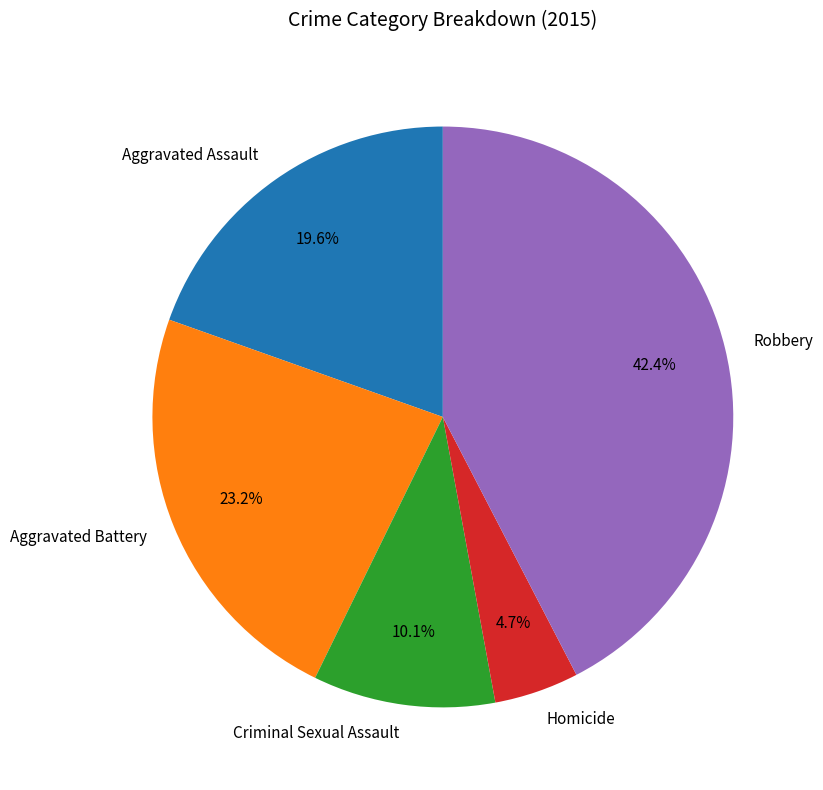

Is Criminal Sexual Assault the majority of the pie?

No